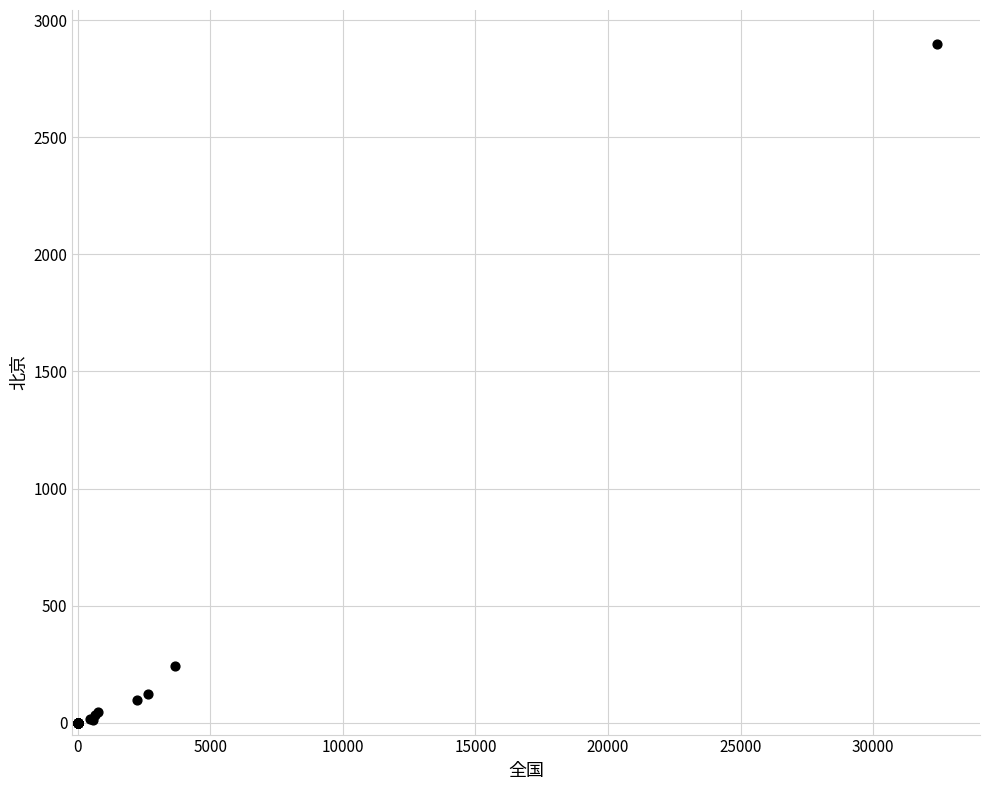

What Y value in the scatter plot is closest to 1449?

243